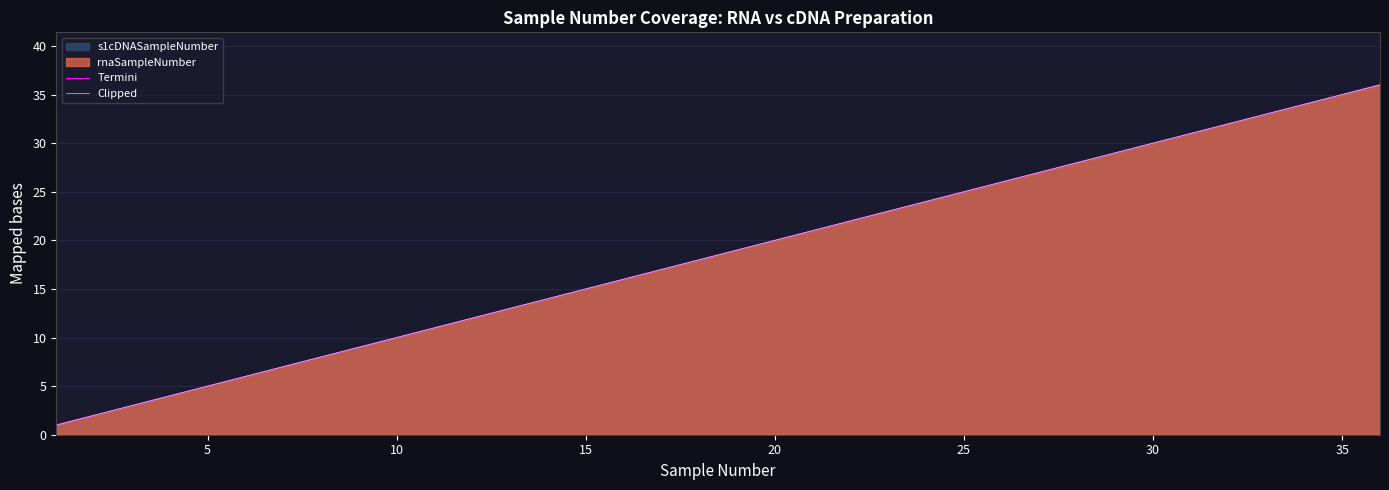

True or false: Clipped and Termini cross at least once.

False